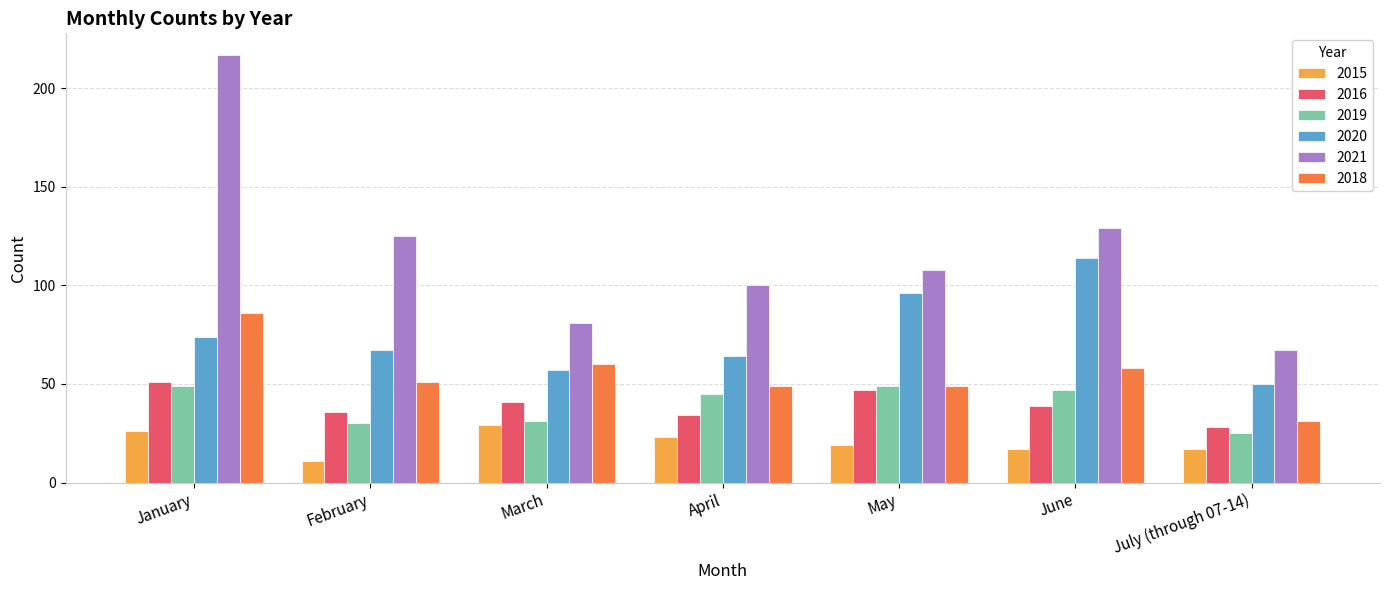

What is the smallest value displayed?

11